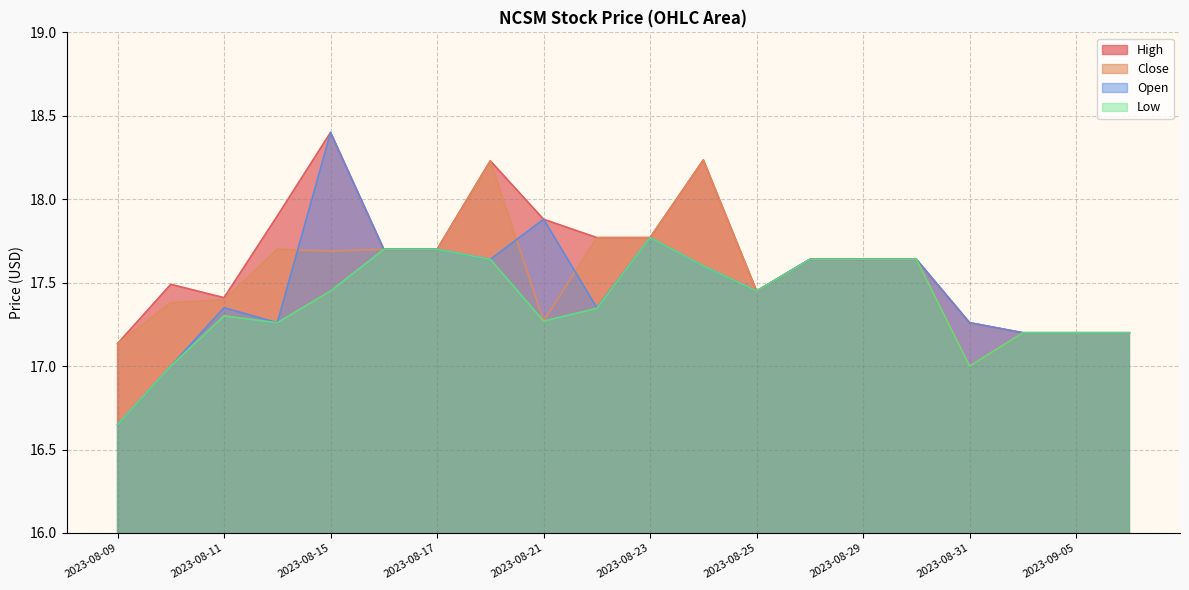

What is the average value of the Low series?

17.4